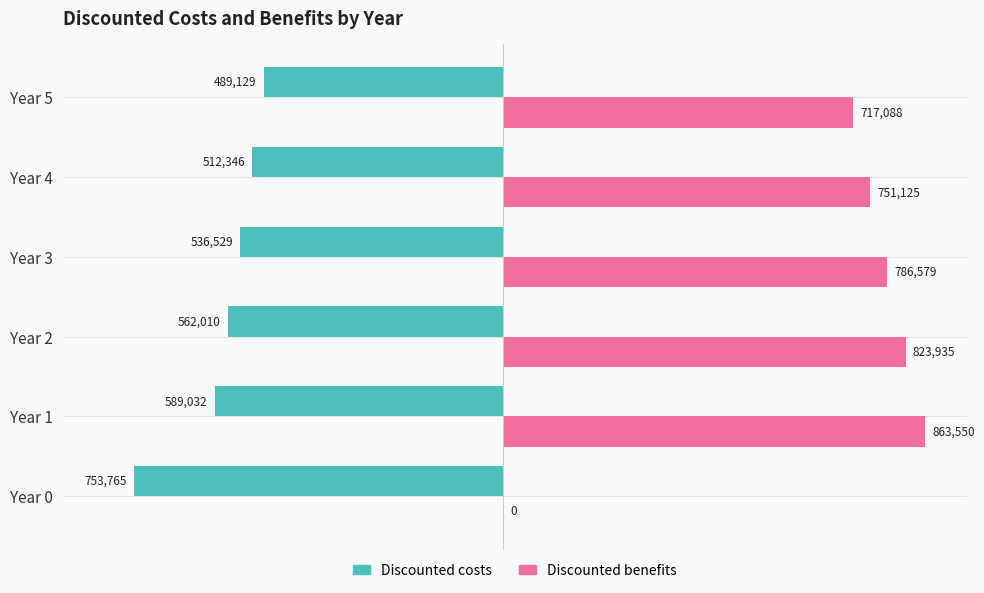

Which series has the widest spread of values?

Discounted benefits